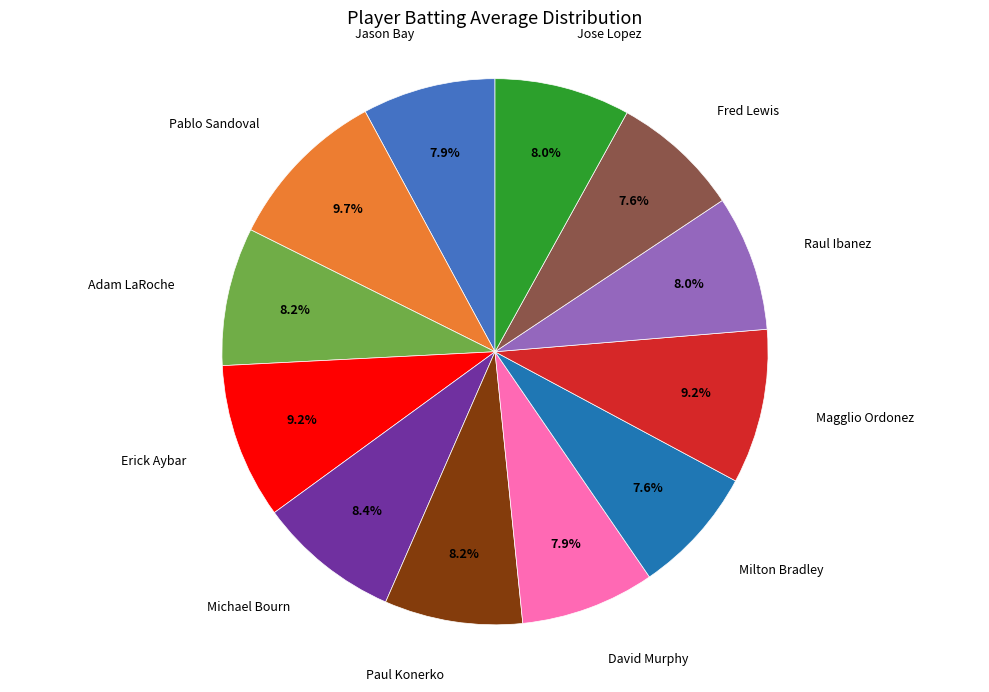

Does any single category account for the majority?

No